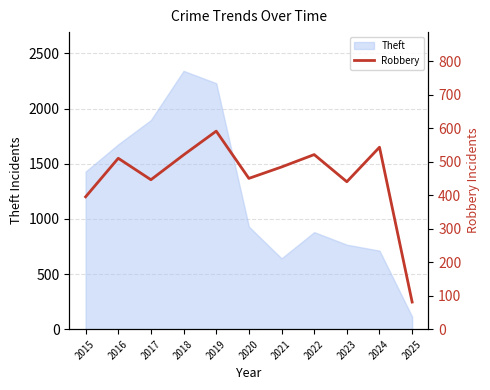

At which category does the data reach its first local peak?

2016